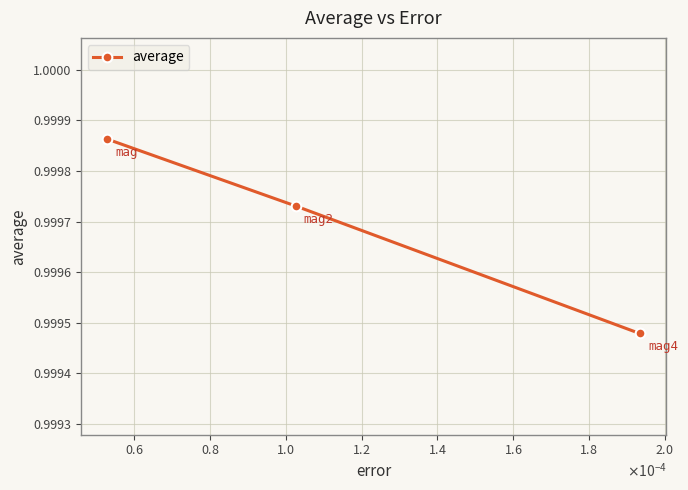

Count the values in the range 0 to 1.

3